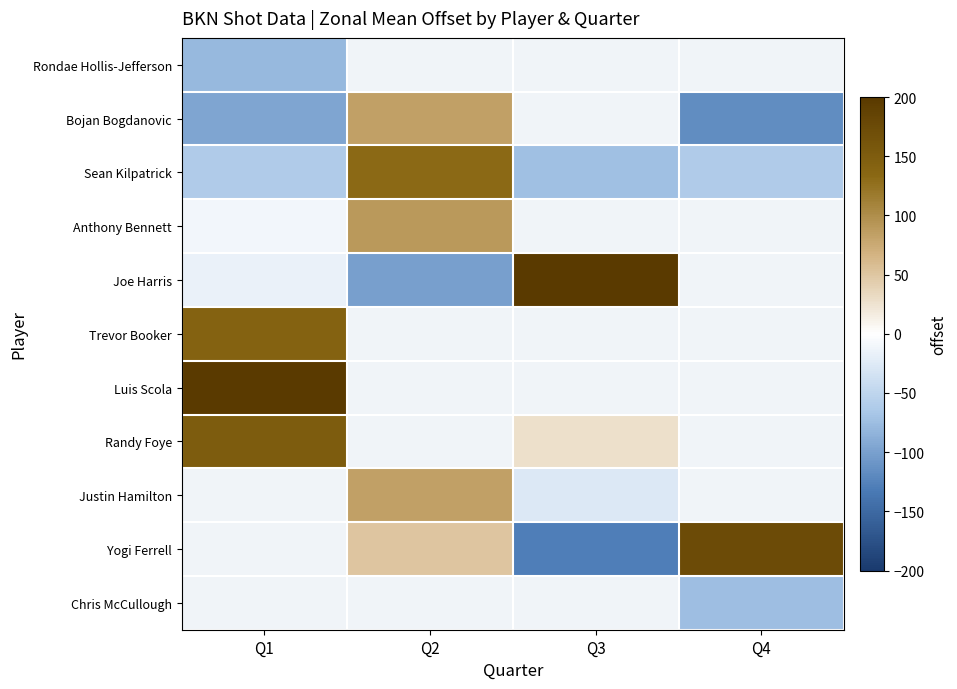

What is the maximum value for Trevor Booker?

141.0